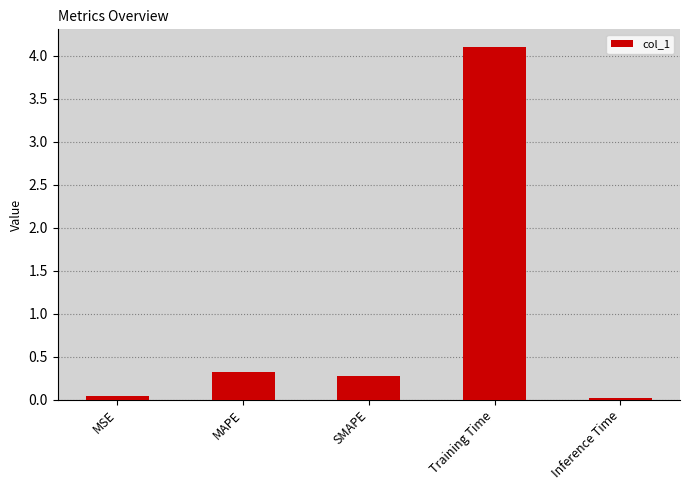

What is the maximum value shown in the chart?

4.1